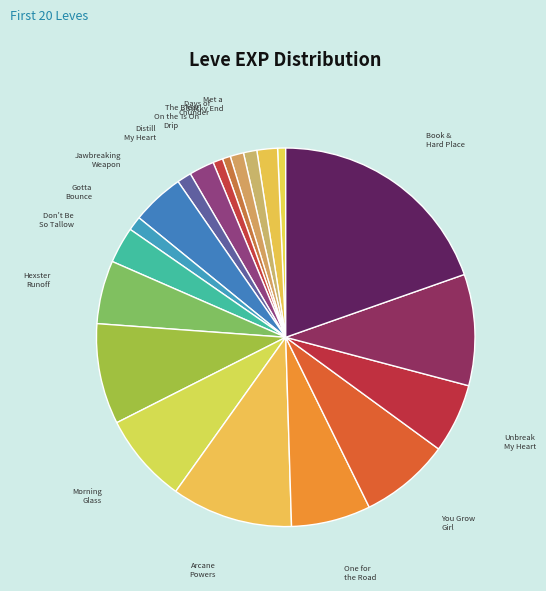

How many slices are in this pie chart?

20